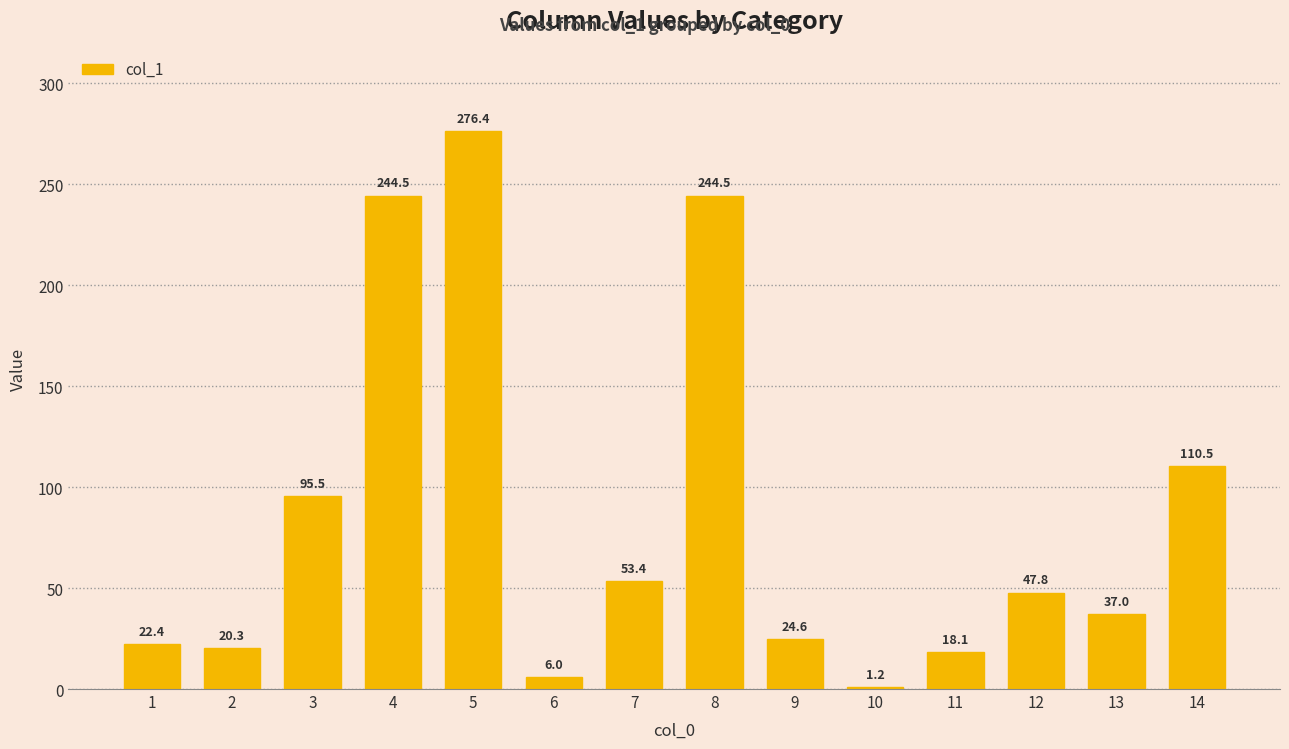

What is the greatest value displayed?

276.4